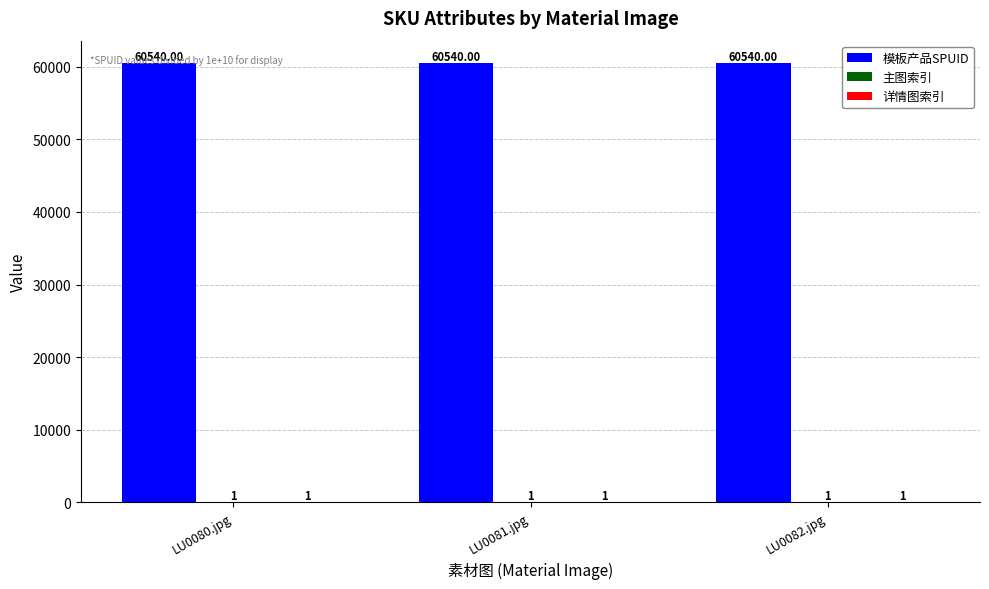

What is the total value across all series at LU0081.jpg?

60542.0